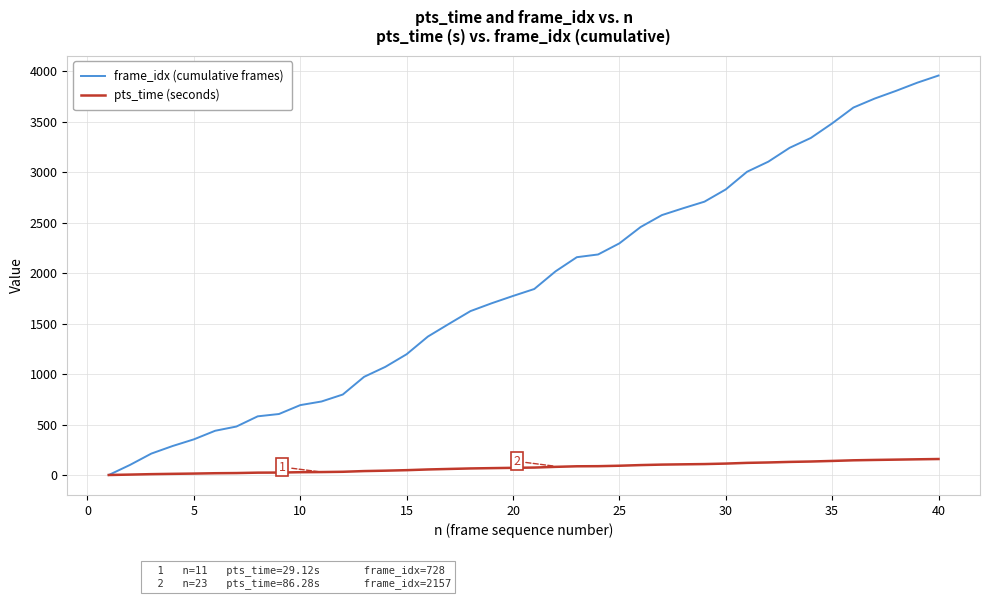

What is the greatest value displayed?

3956.0